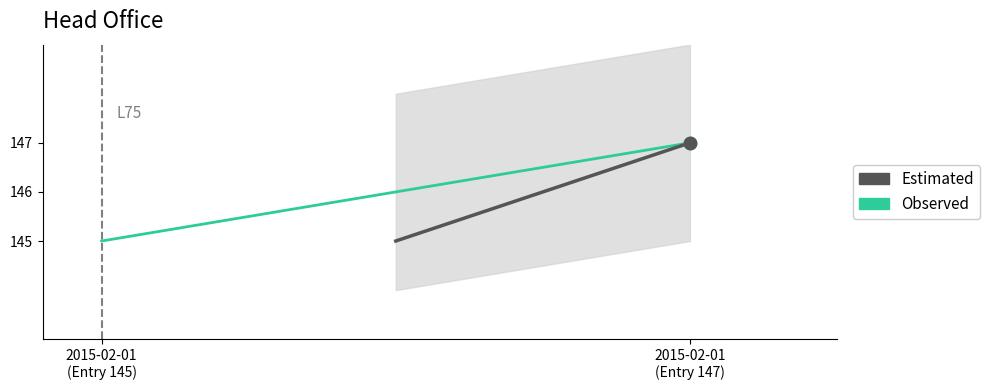

Approximately how many times larger is the value at 2015-02-01 (Entry 147) compared to 2015-02-01 (Entry 145)?

1.0